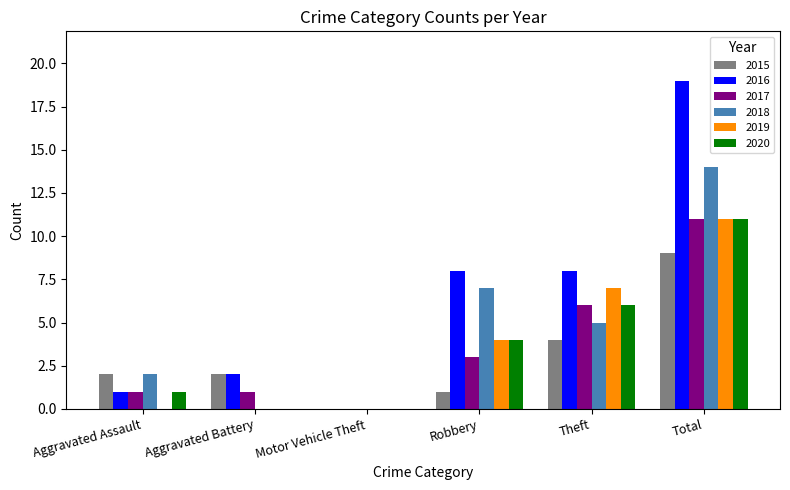

What is the maximum value shown in the chart?

19